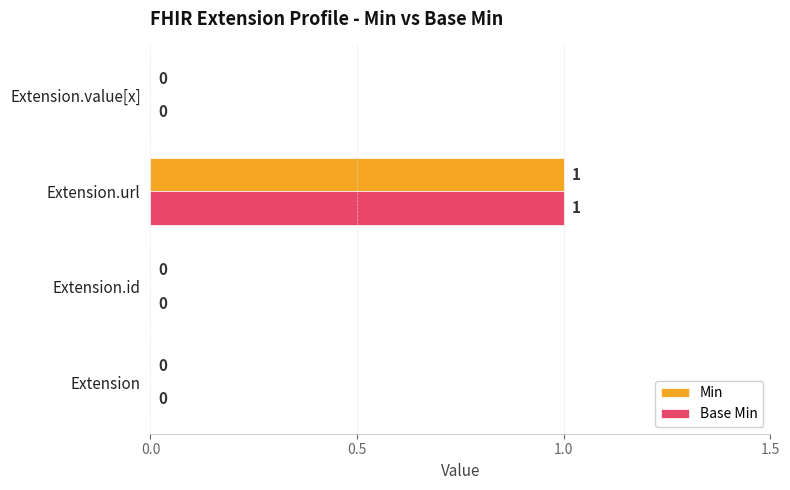

At which category is the sum across all series the highest?

Extension.url